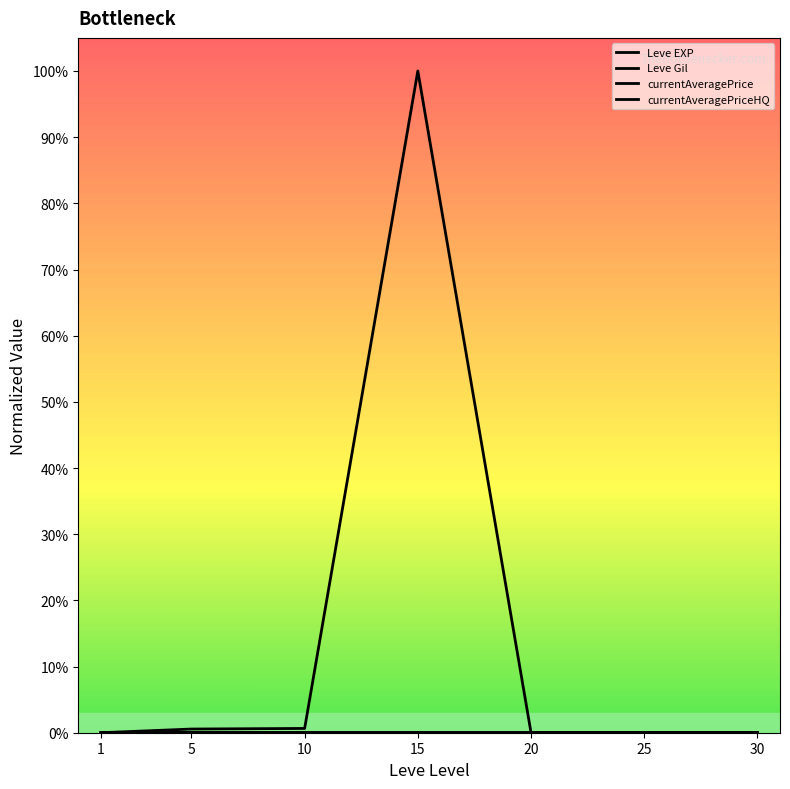

Reading left to right, extract all data points from this chart.

Leve EXP: 0.0	0.0	0.0	0.0	0.0	0.0	0.0
Leve Gil: 0.0	0.0	0.0	0.0	0.0	0.0	0.0
currentAveragePrice: 0.0	0.0	0.0	1.0	0.0	0.0	0.0
currentAveragePriceHQ: 0.0	0.0	0.0	0.0	0.0	0.0	0.0